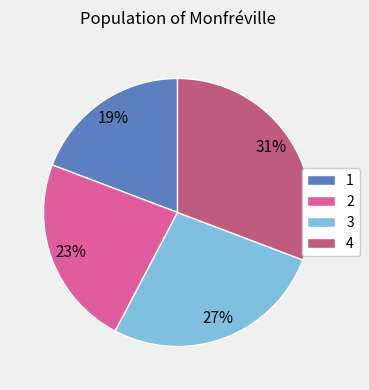

Is it true that 4 is 44% of the pie?

False